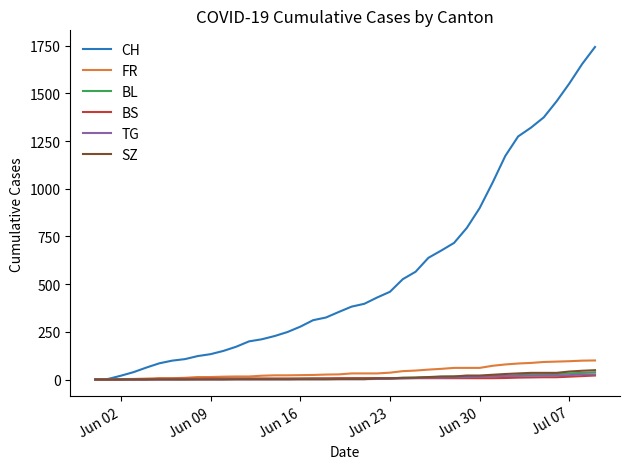

Which series has the largest range (max minus min)?

CH